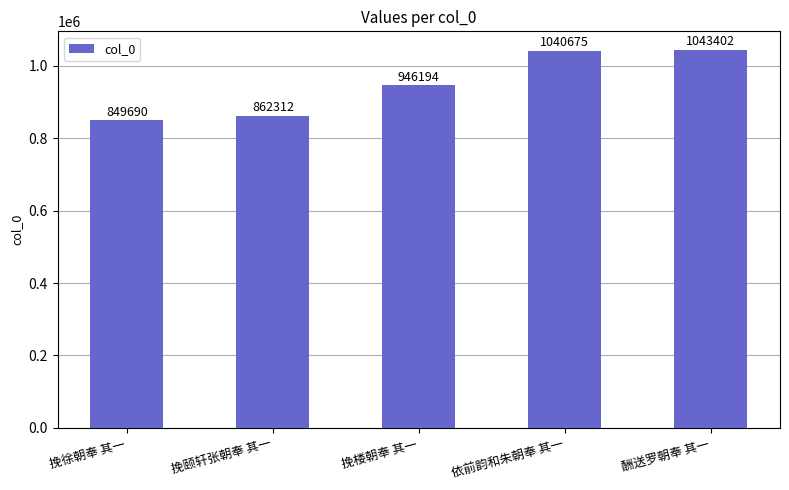

Rank the categories by value from lowest to highest.

挽徐朝奉 其一, 挽颐轩张朝奉 其一, 挽楼朝奉 其一, 依前韵和朱朝奉 其一, 酬送罗朝奉 其一